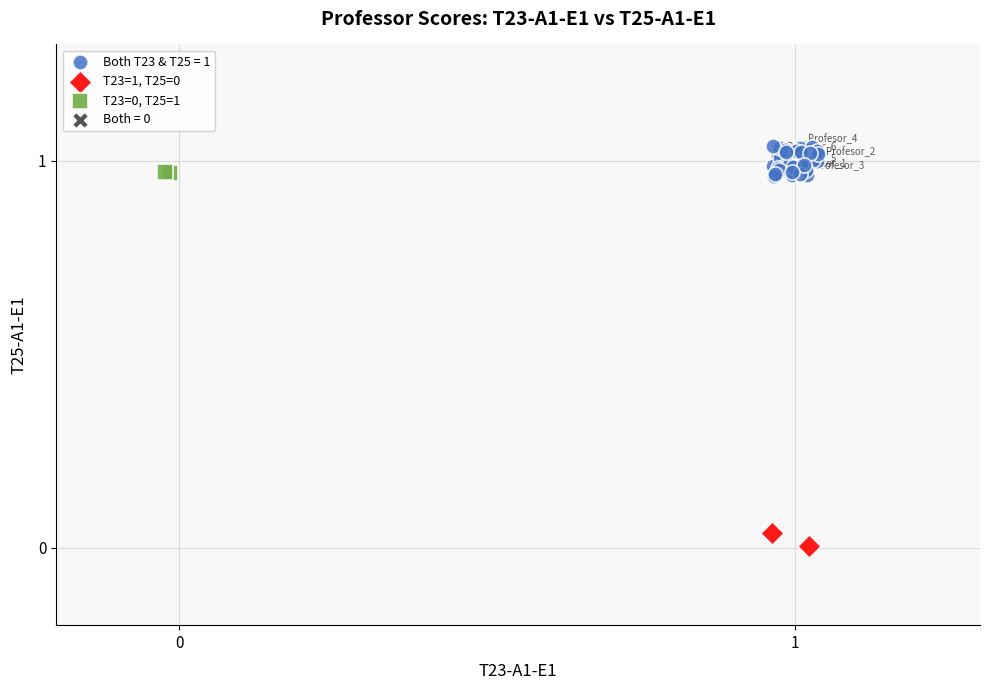

Which series reaches the maximum Y coordinate?

Both T23 & T25 = 1